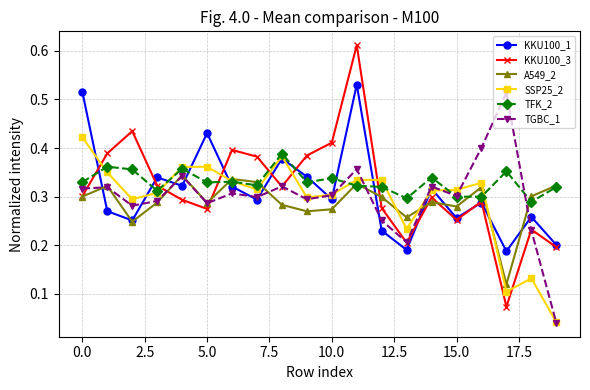

How many KKU100_3 values are between 0 and 1?

20